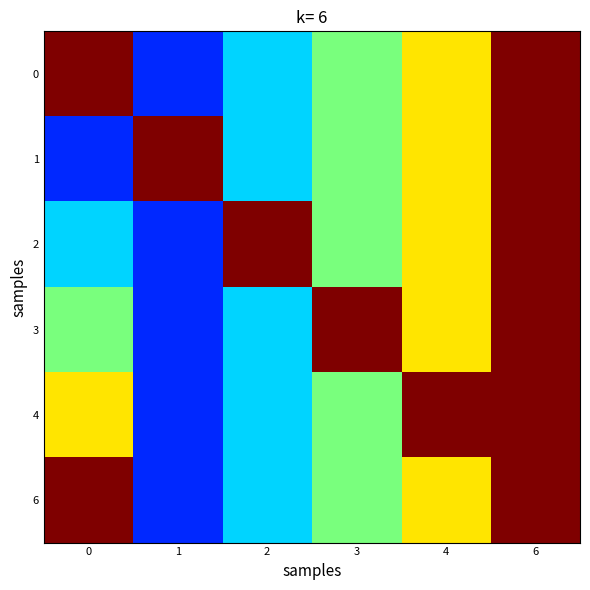

How many data points does each series have?

6